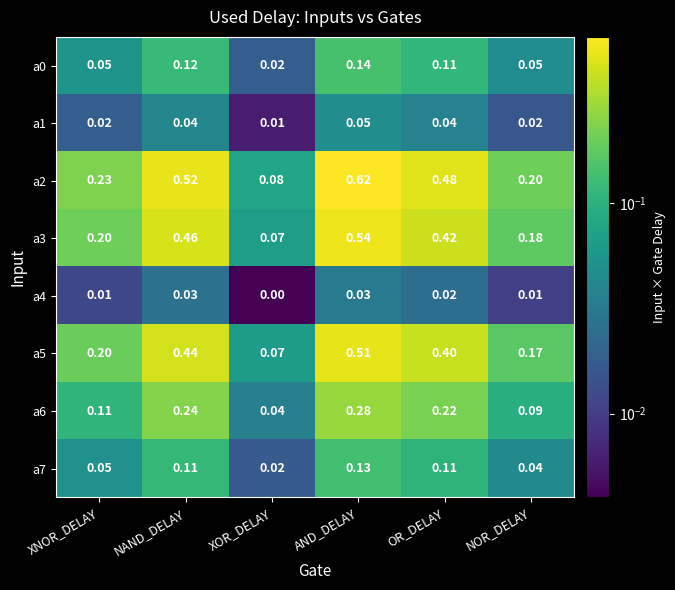

Rank the categories by a5 value from highest to lowest.

AND_DELAY, NAND_DELAY, OR_DELAY, XNOR_DELAY, NOR_DELAY, XOR_DELAY